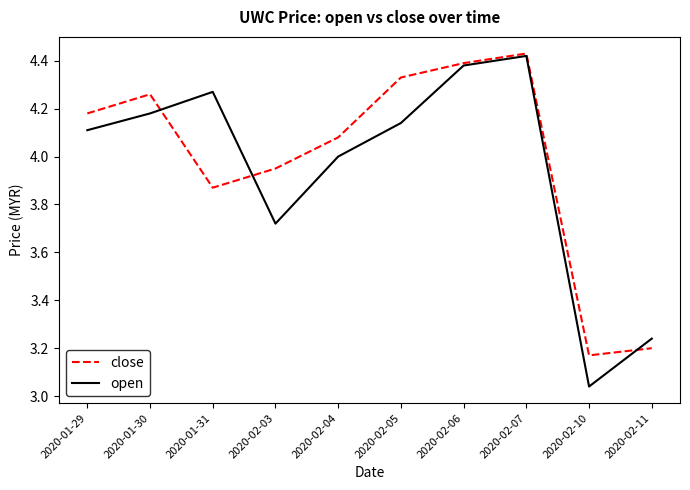

What position from the left is 2020-02-06?

7